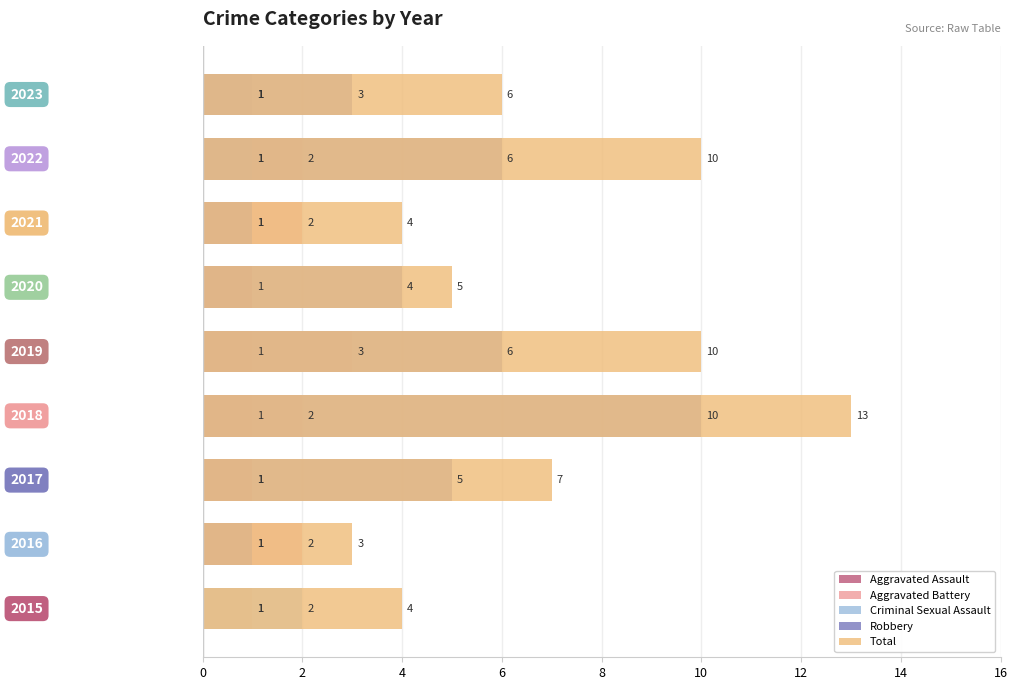

The Criminal Sexual Assault series shows 0.0 at 6. True or false?

True